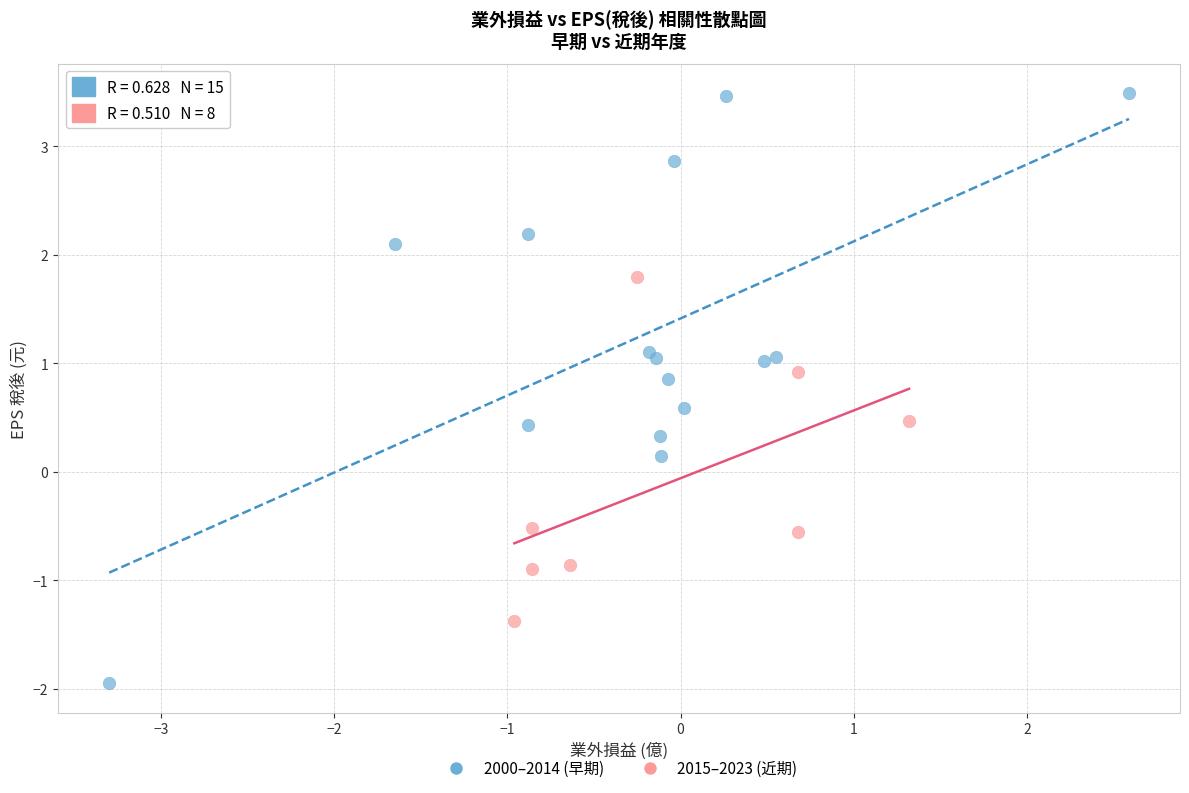

Which series reaches the minimum Y coordinate?

2000–2014 (早期)